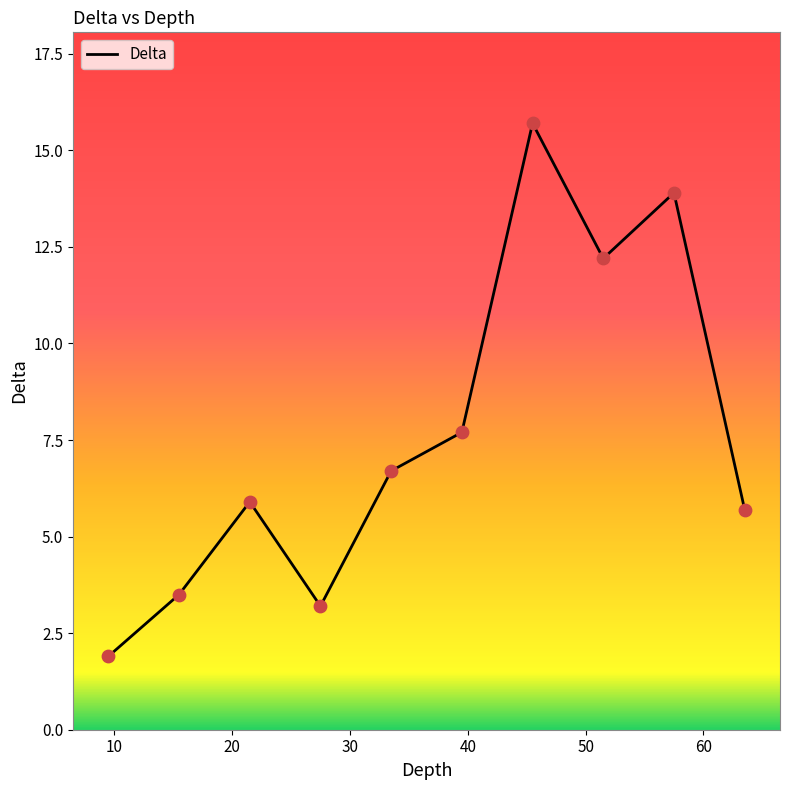

What is the difference between the maximum and minimum values?

13.8